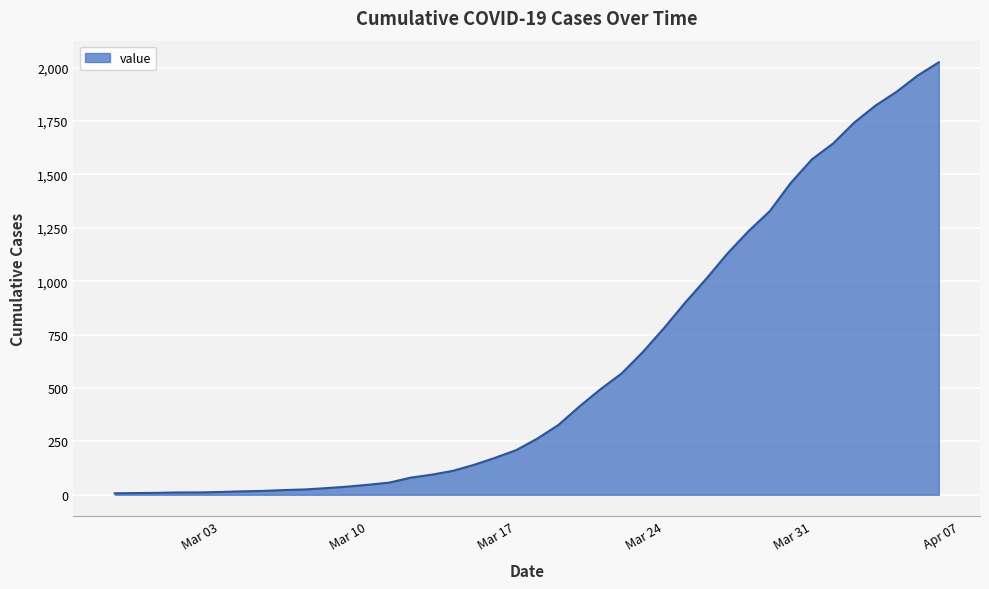

What is the difference between the maximum and minimum values?

2018